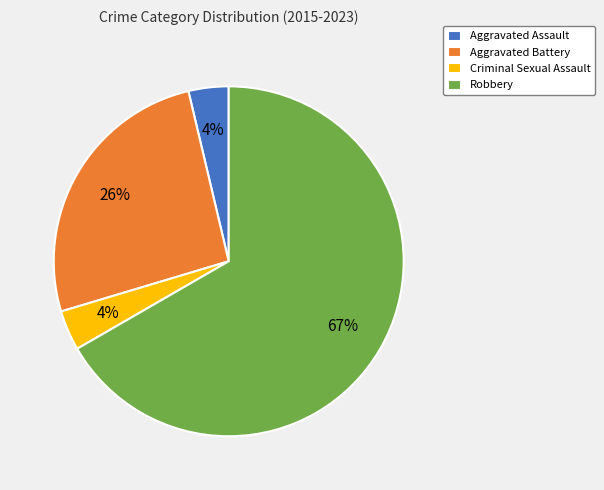

Which has a higher value, Aggravated Battery or Criminal Sexual Assault?

Aggravated Battery